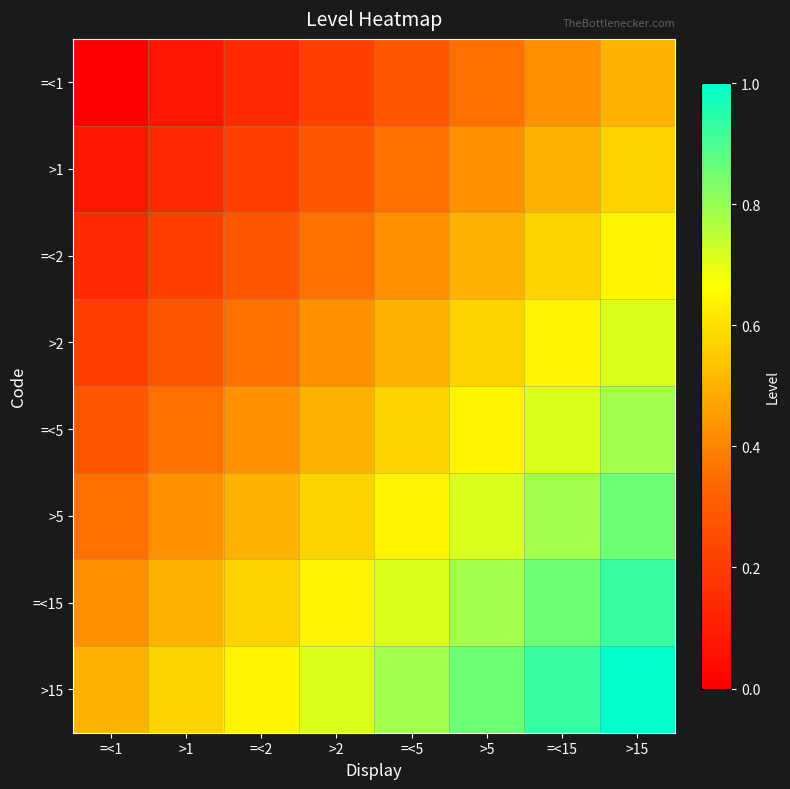

Between =<1 and >5, which series saw the biggest shift?

=<5